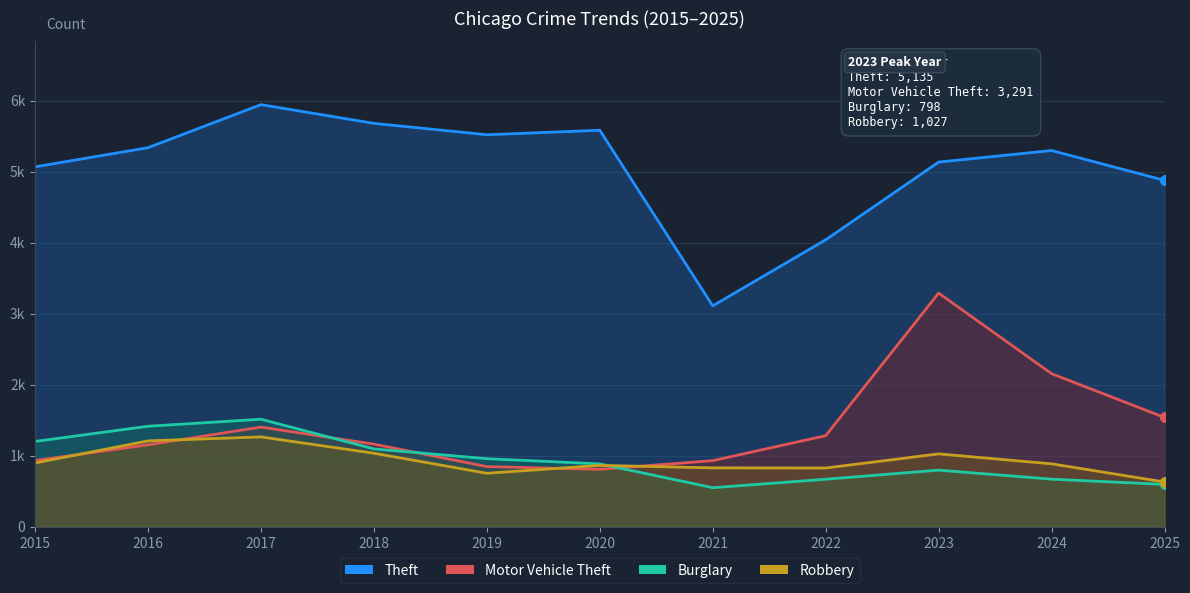

Which category has the lowest value across all series?

2021